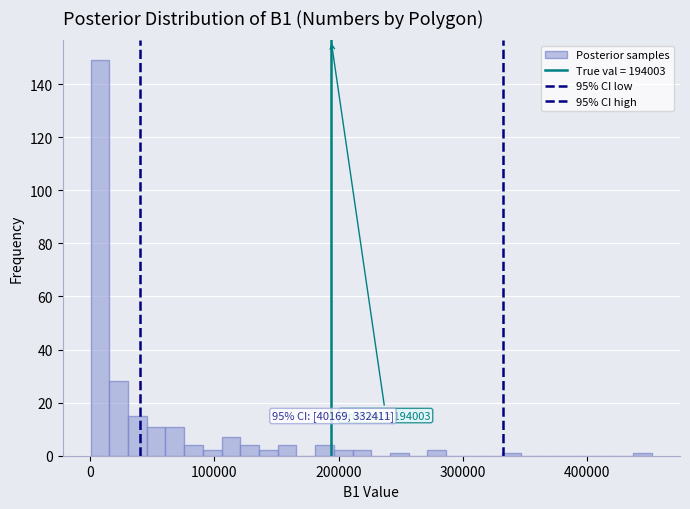

Read against the x-axis, roughly where is the centre of the tallest bar?

10000